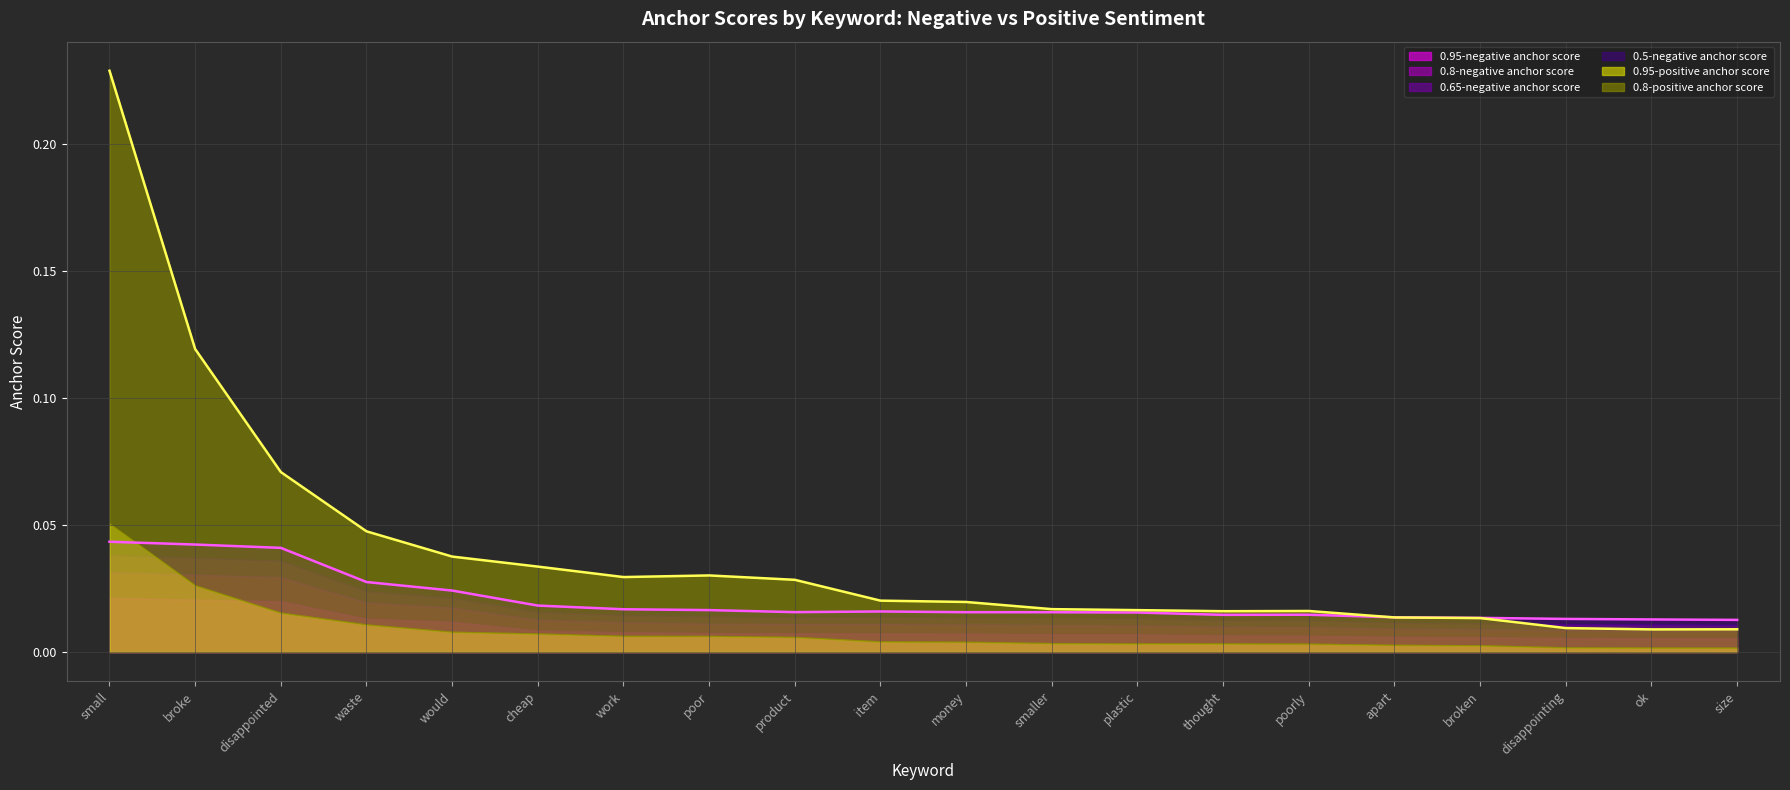

How many interior local valleys does the 0.8-negative anchor score series have?

3